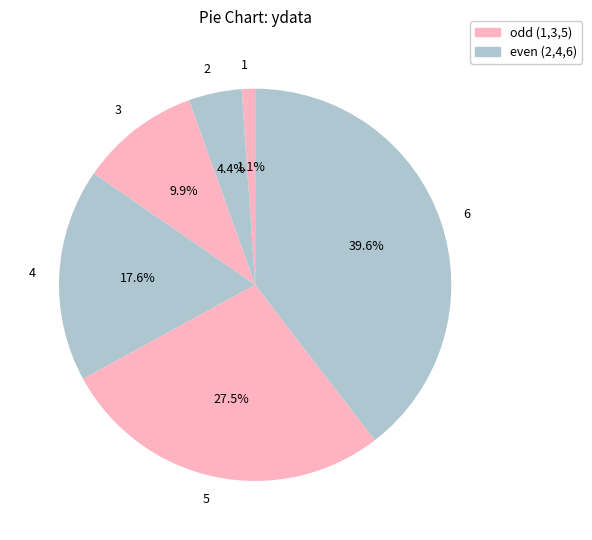

How many segments does this pie chart have?

6